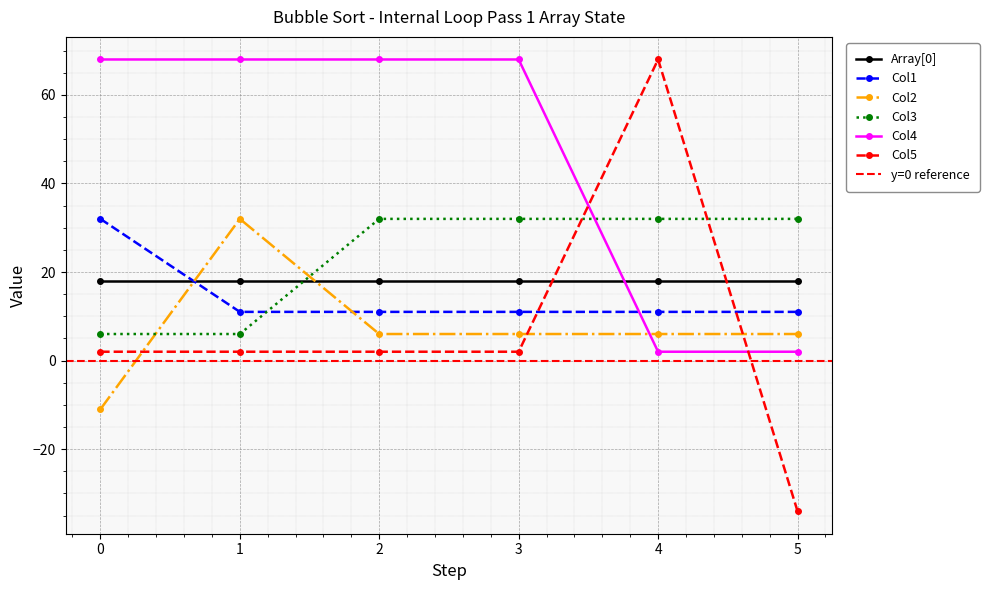

True or false: Col5 and Col1 cross at least once.

True